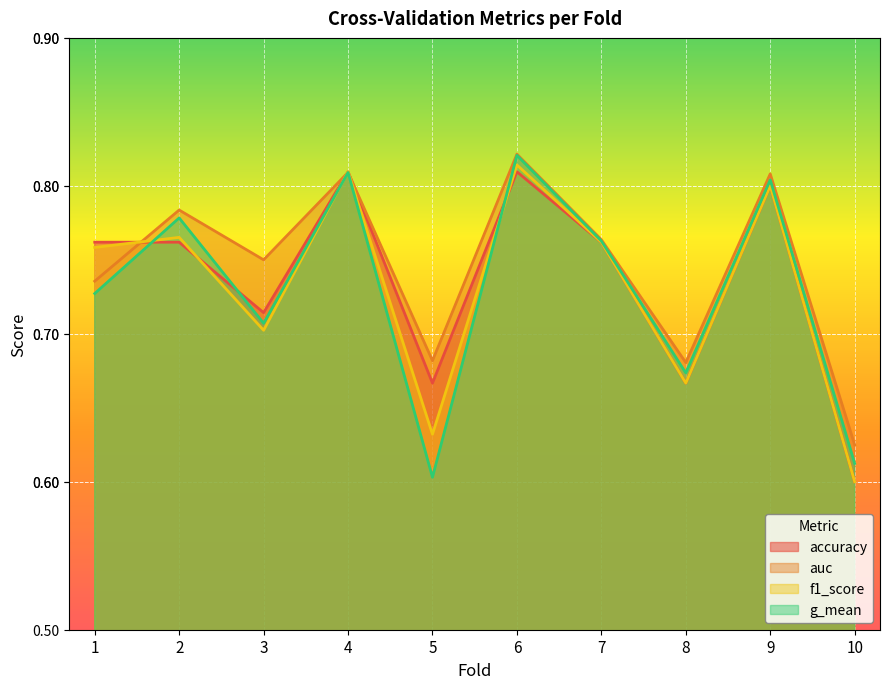

Count the number of categories in the chart.

10